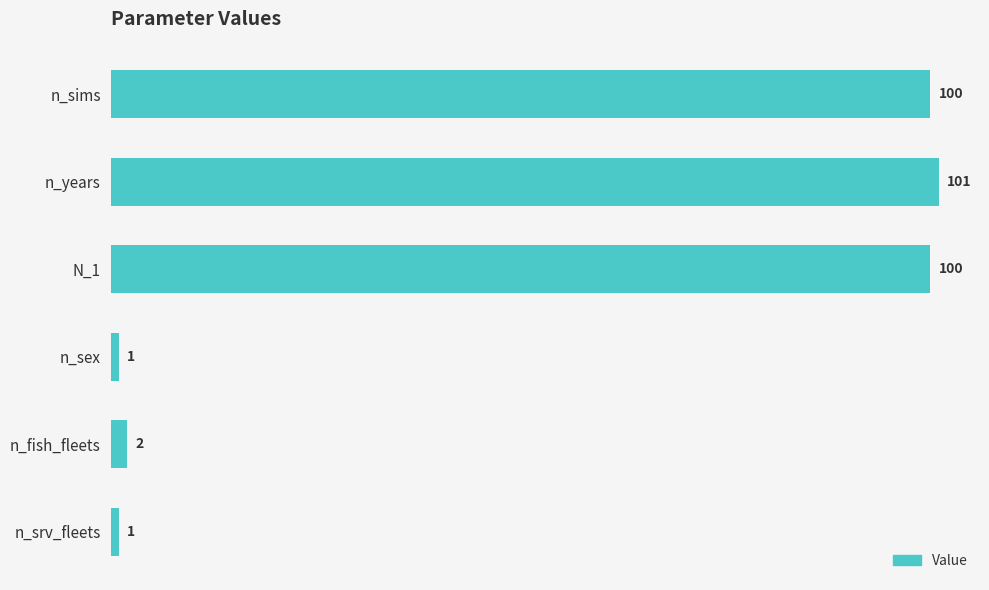

Reading top to bottom, what are all the values shown in this chart?

n_sims=100	n_years=101	N_1=100	n_sex=1	n_fish_fleets=2	n_srv_fleets=1